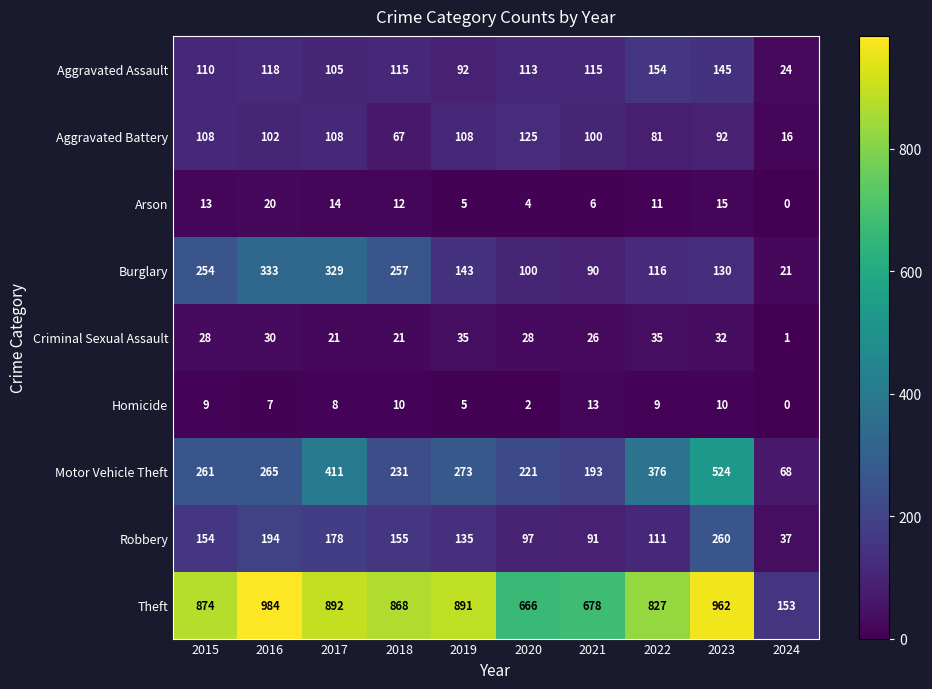

Which series changed the most between 2020 and 2022?

Theft